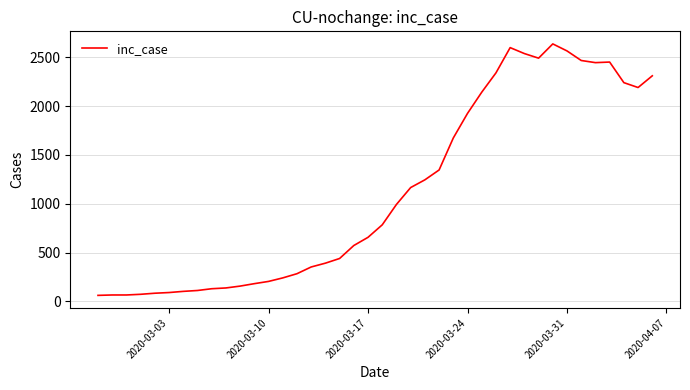

What is the difference between the maximum and minimum values?

2577